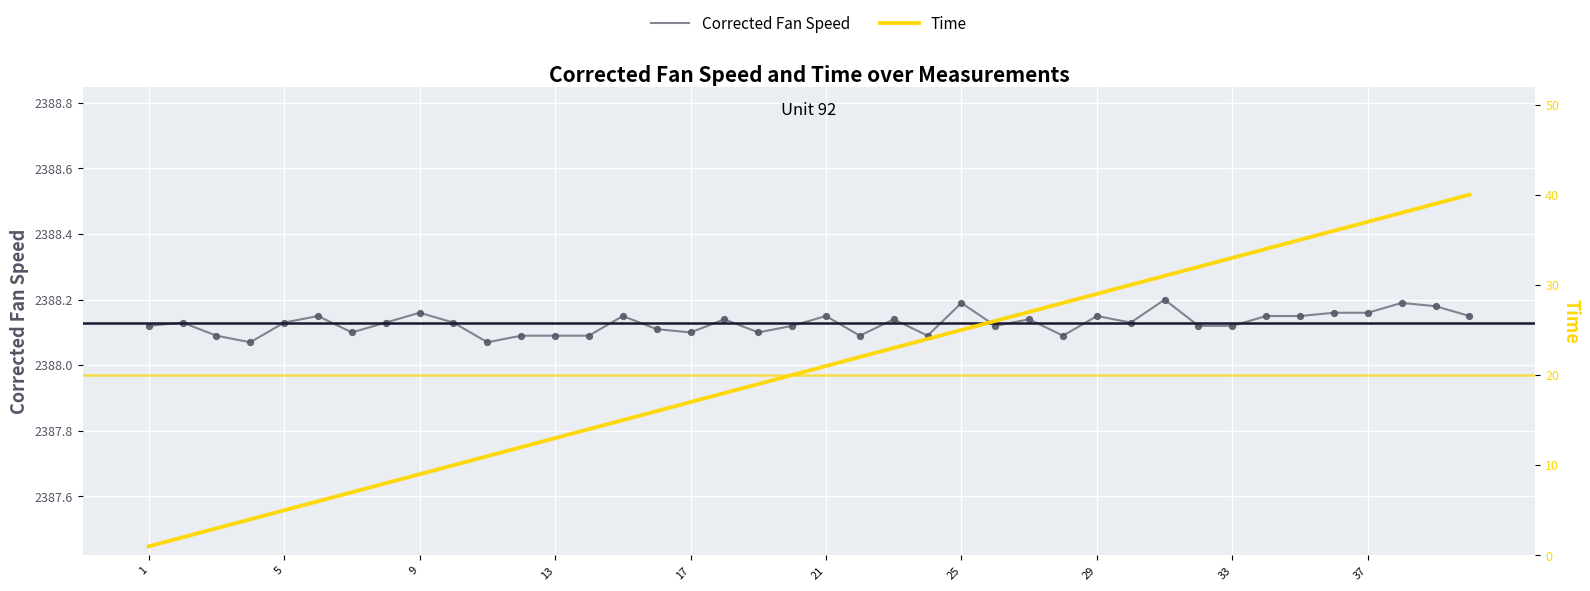

The value of Corrected Fan Speed at 21 is 1519.7. True or false?

False